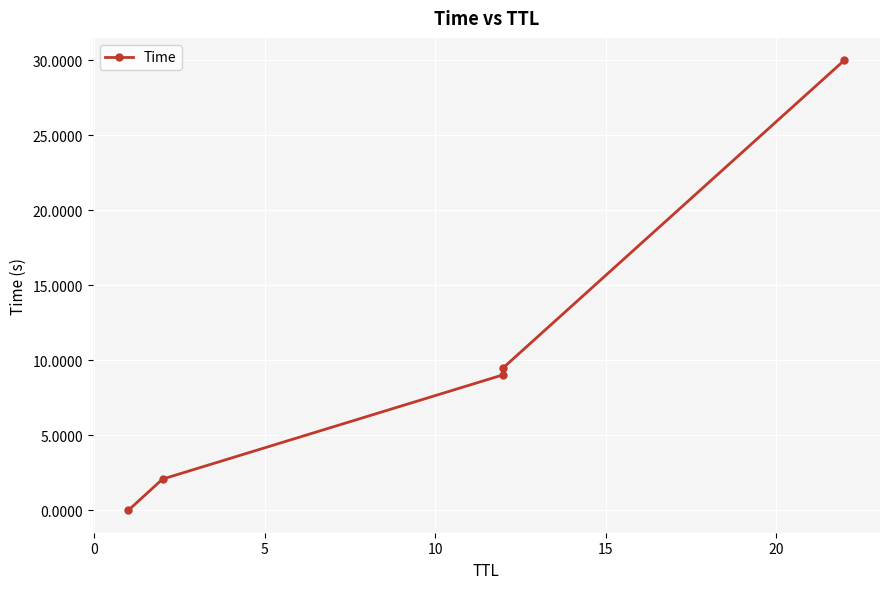

Reading left to right, extract all data points from this chart.

0.0	2.1	9.0	9.5	30.0